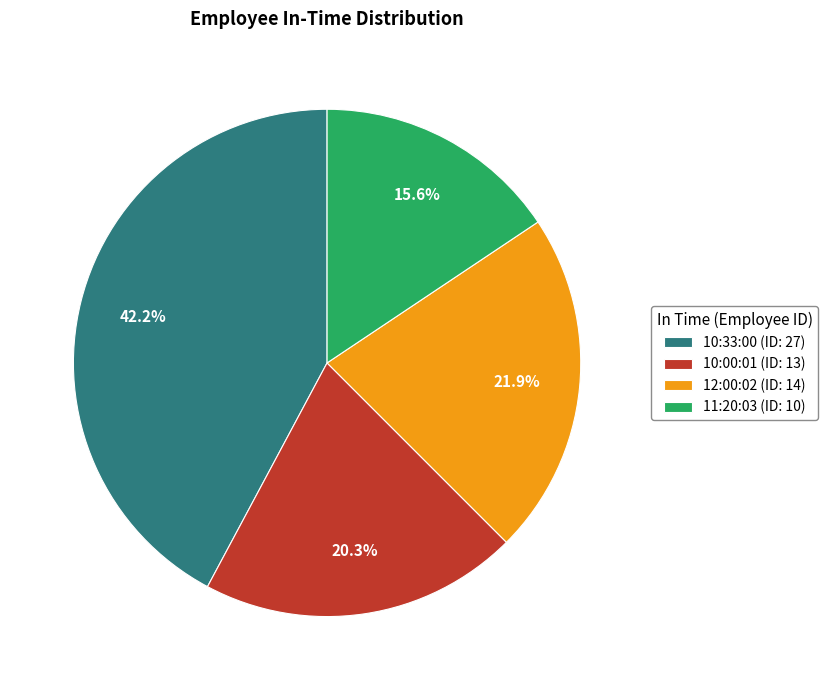

How many slices are in this pie chart?

4